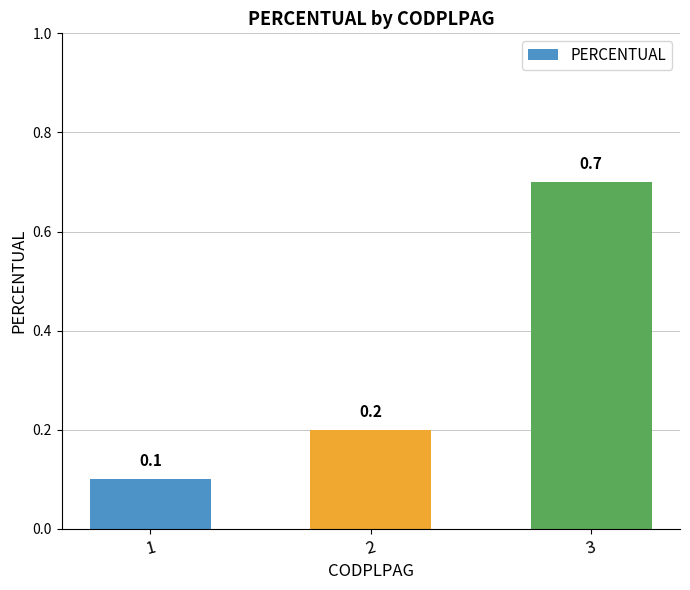

How many values are between 0 and 1?

3